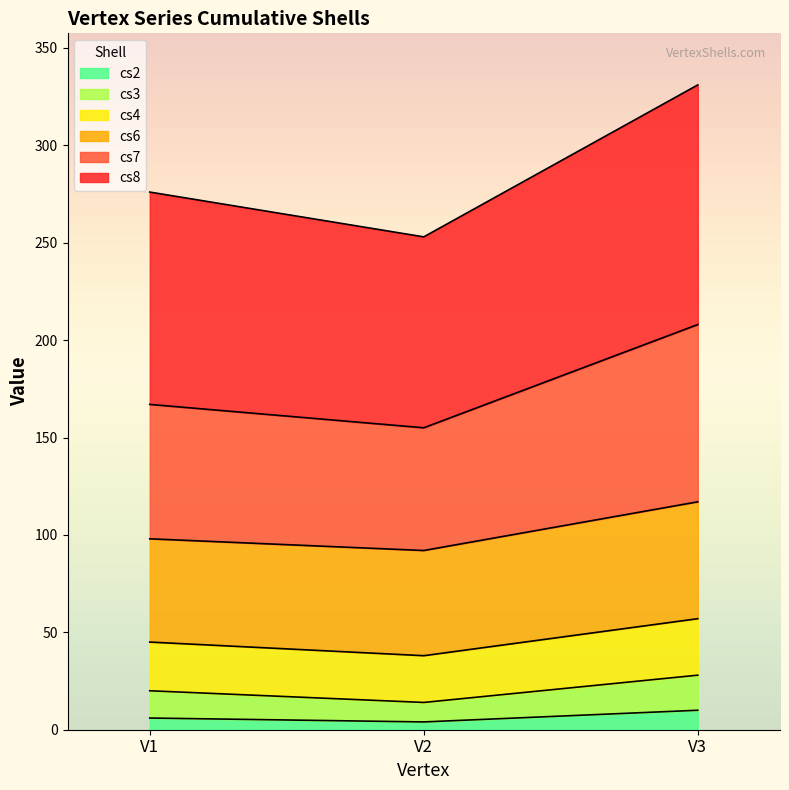

How many data points in cs3 are less than 20?

1